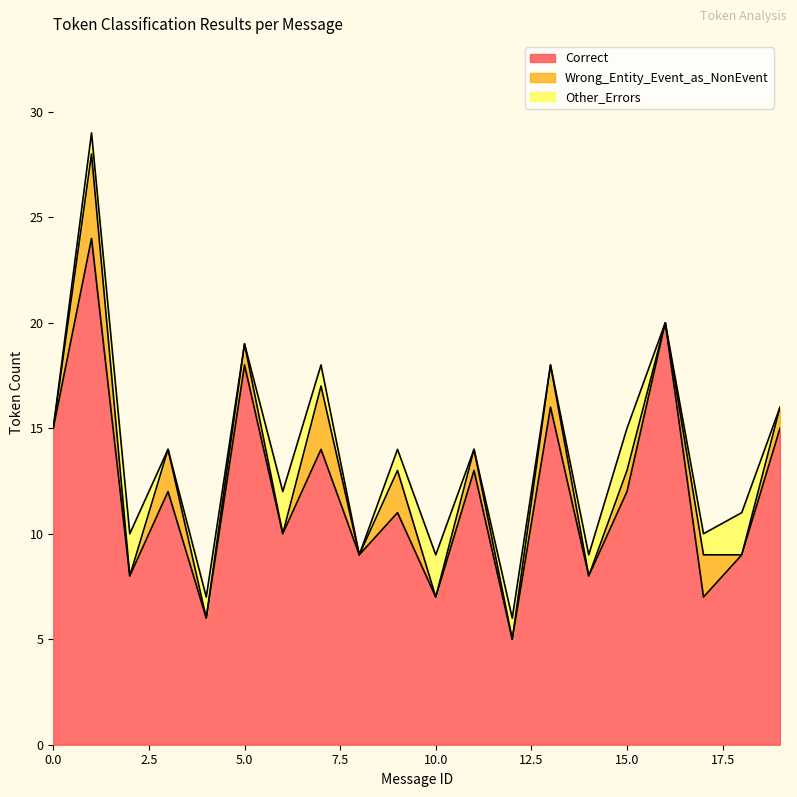

At how many categories does at least one series exceed 16?

3